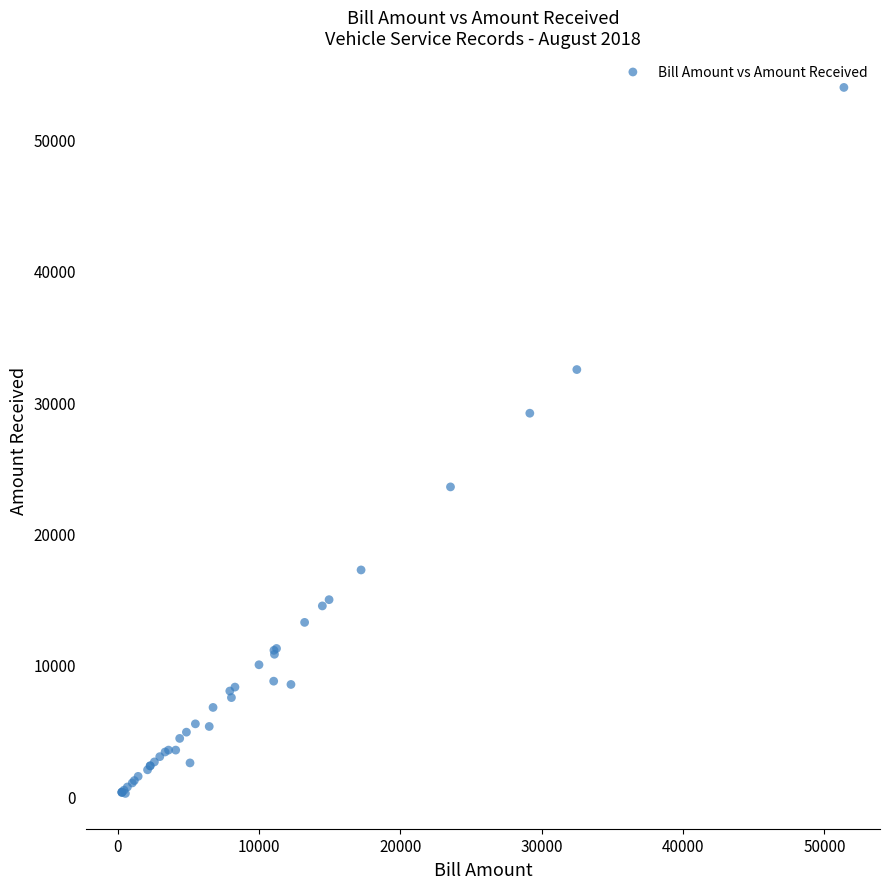

What Y value in the scatter plot is closest to 27088?

29160